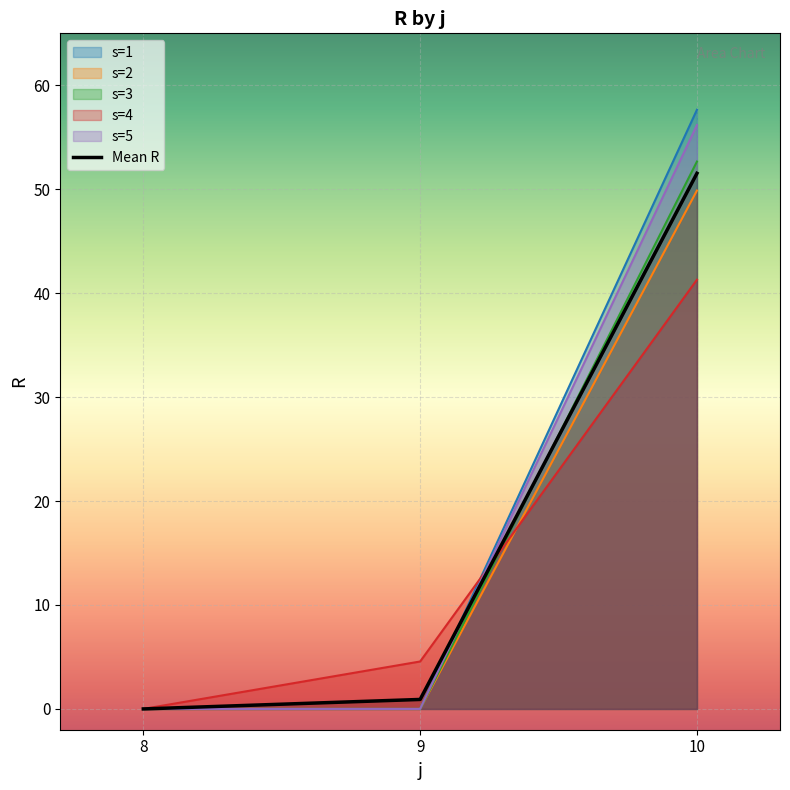

How many lines are shown in the chart?

6